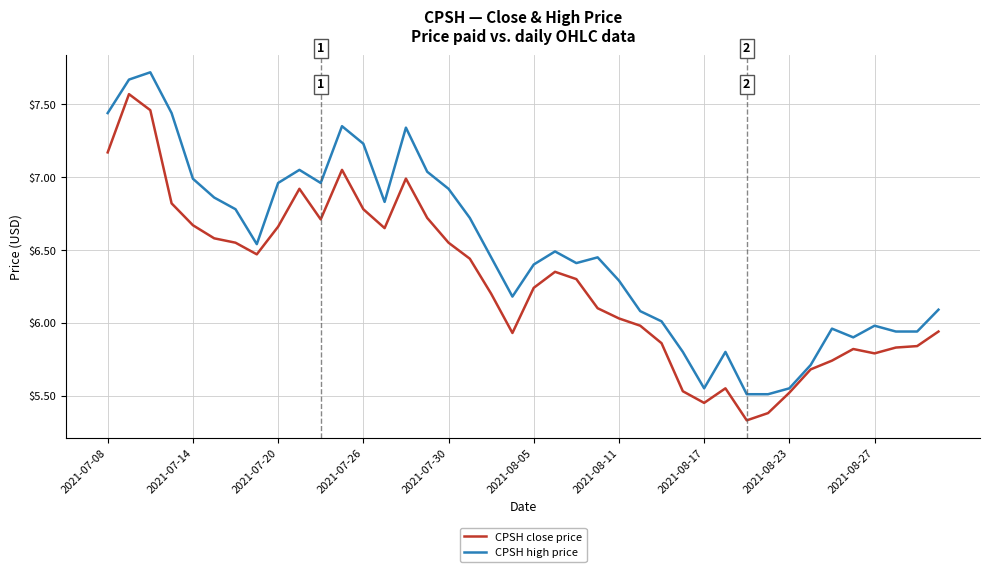

What is the difference between the maximum and minimum values in the CPSH high price series?

2.2